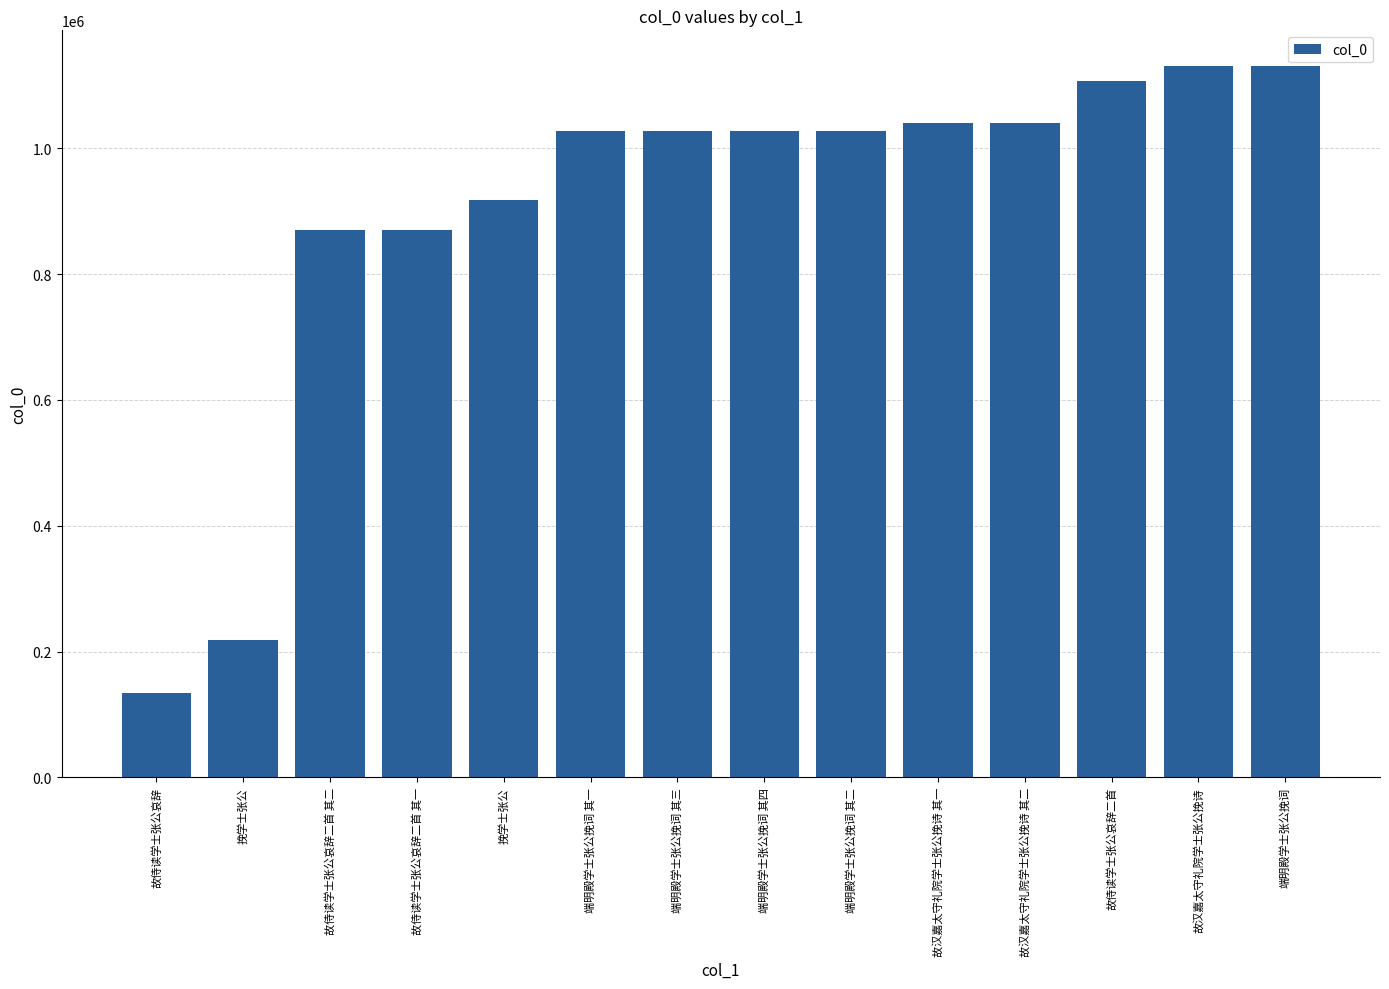

Reading right to left, extract all data points from this chart.

1131184	1131024	1107624	1040754	1040753	1027908	1027907	1027906	1027905	918105	869612	869611	218598	133894